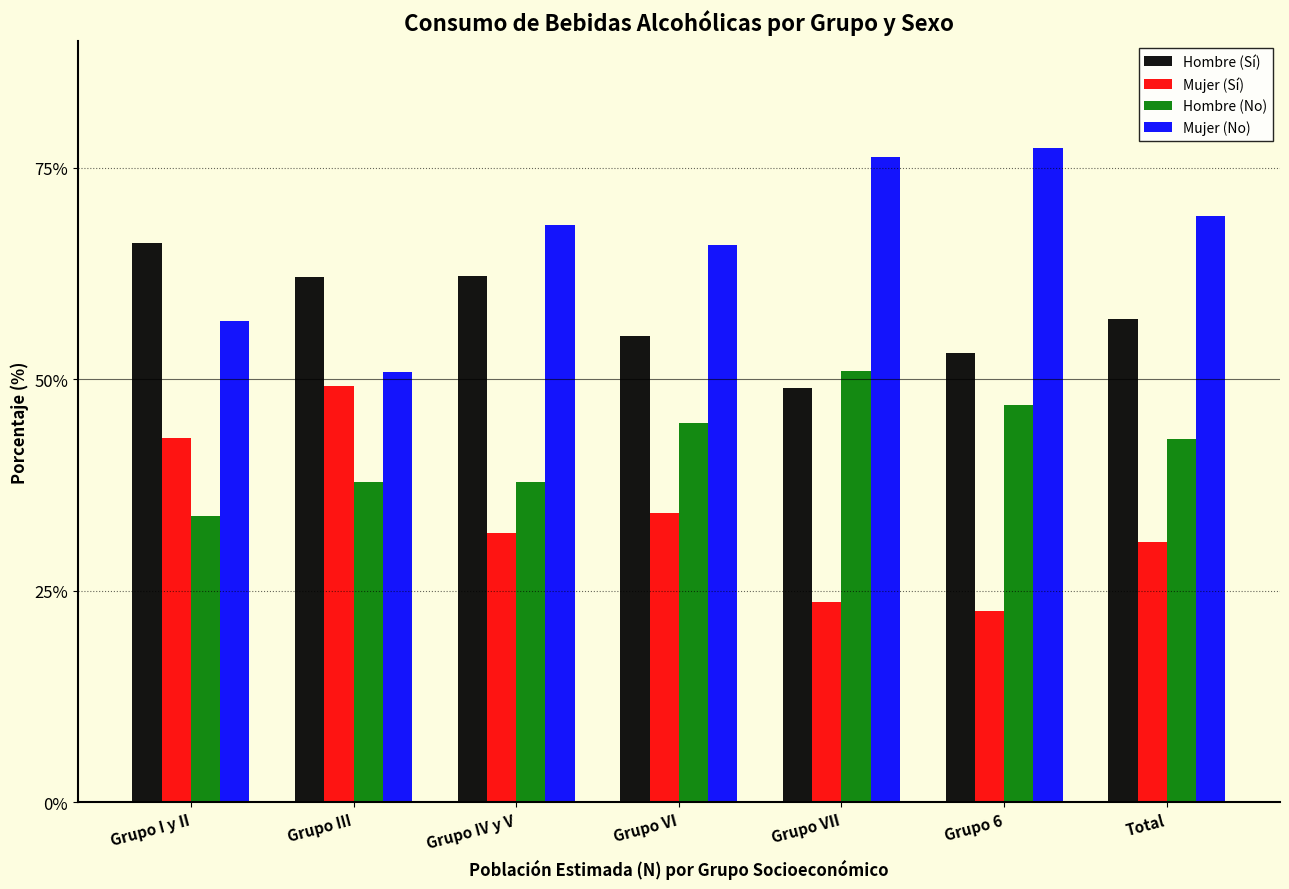

What is the minimum value shown in the chart?

22.6